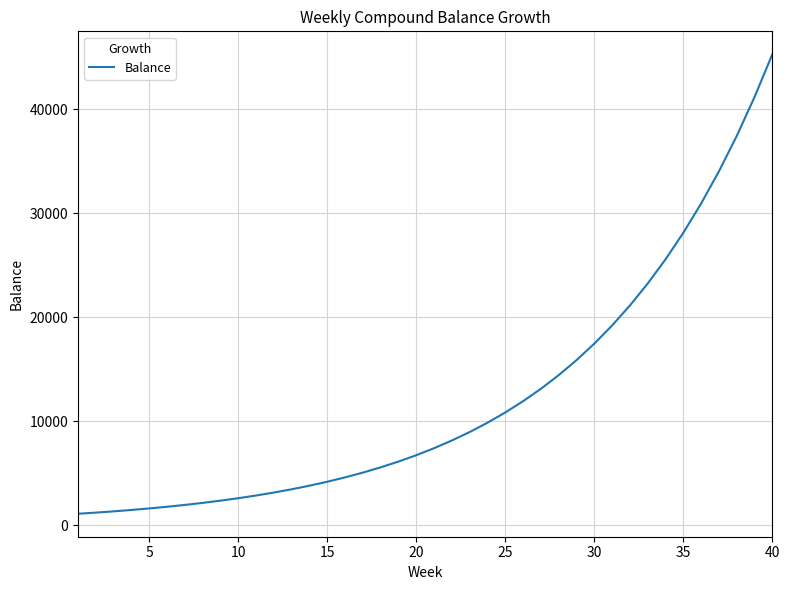

How many distinct data groups are displayed?

1